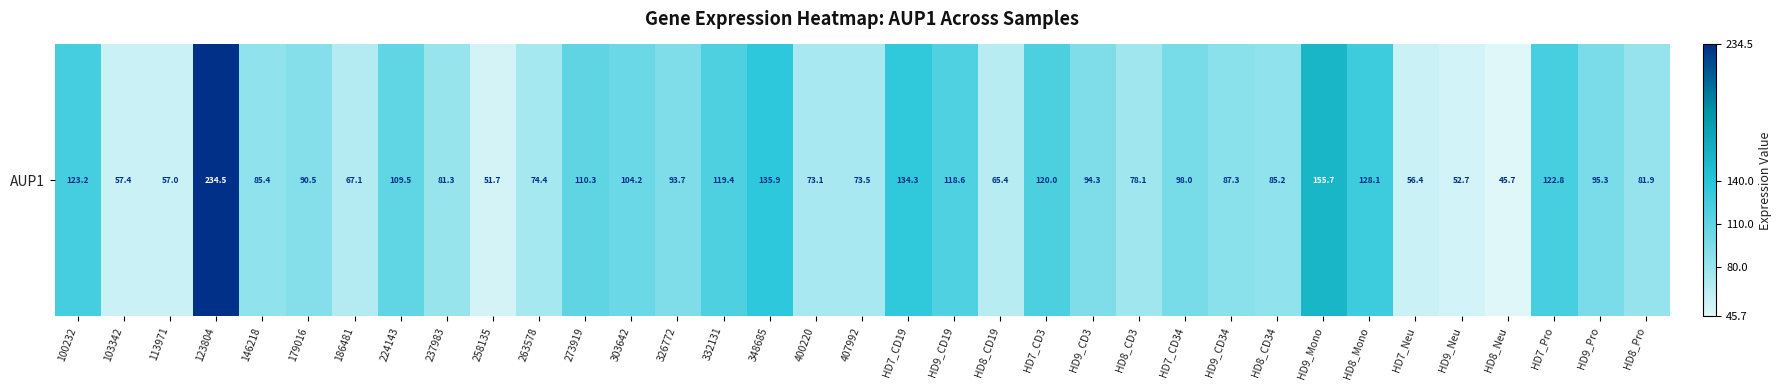

True or false: the data shows 131.4 at 407992.

False